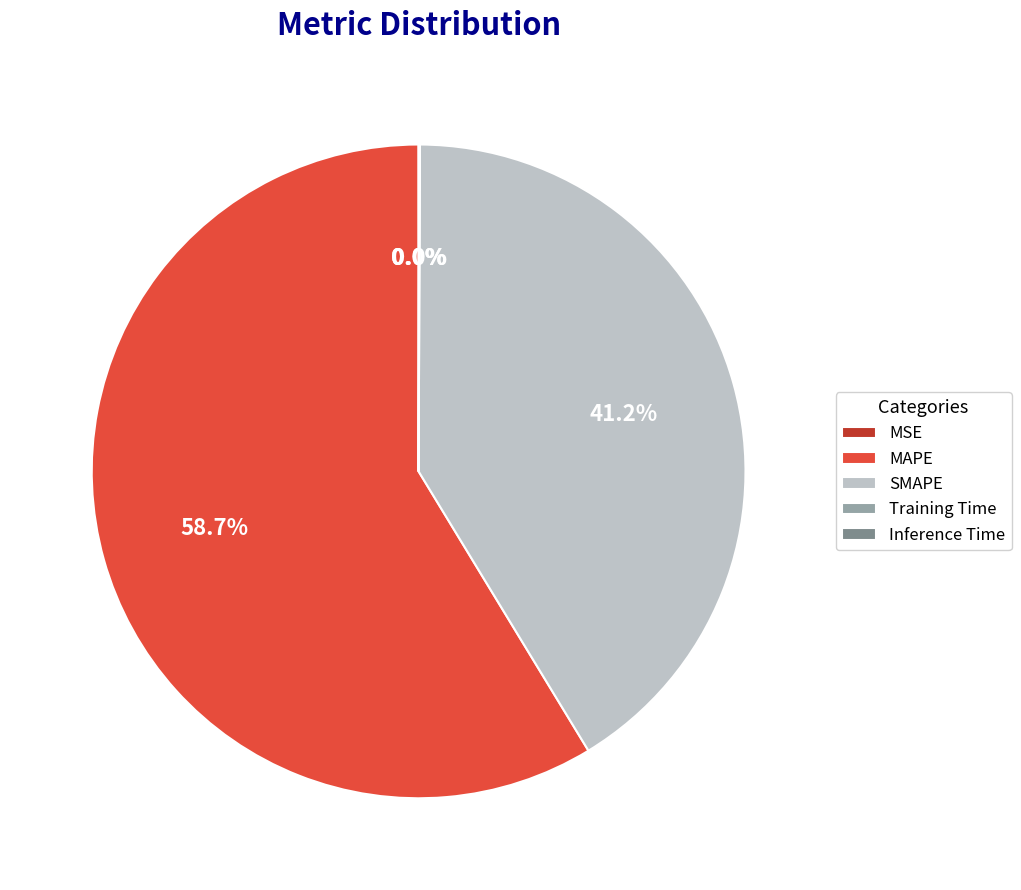

What is the largest slice in the pie chart?

MAPE